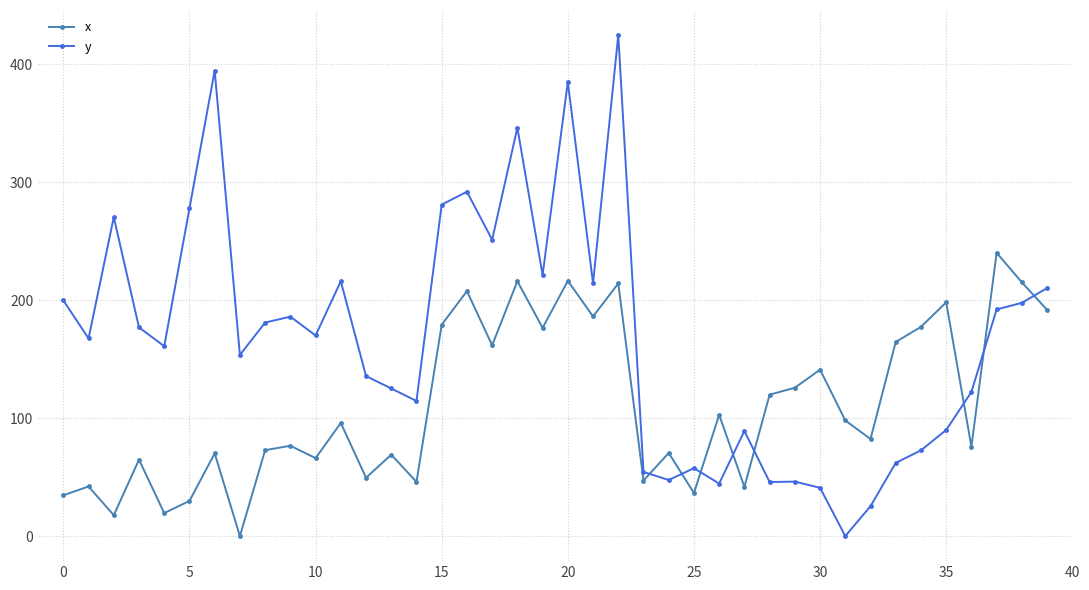

Which series ends up on top after the final intersection of y and x?

y